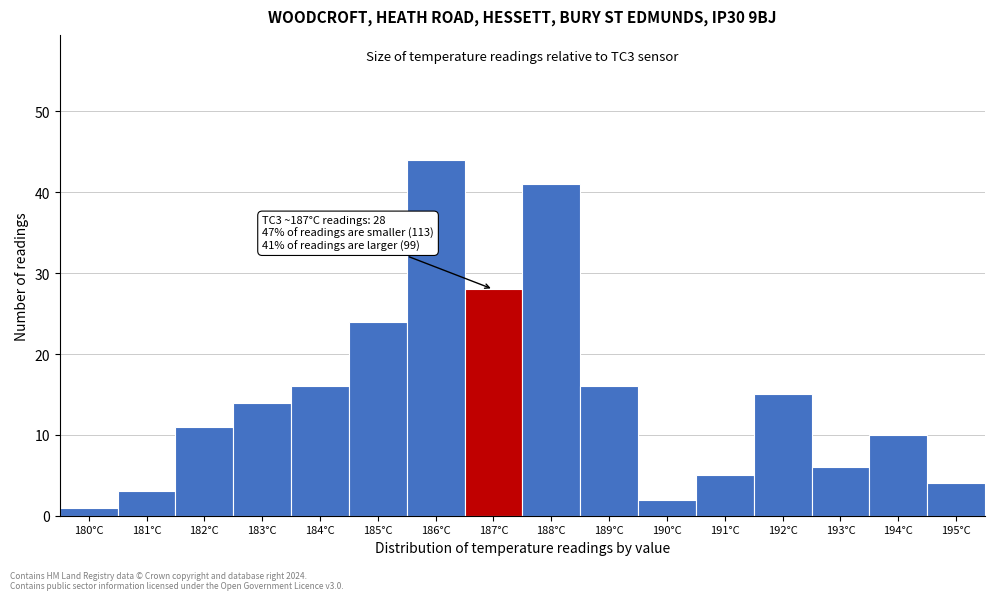

Reading left to right, what are all the values shown in this chart?

180°C=1	181°C=3	182°C=11	183°C=14	184°C=16	185°C=24	186°C=44	187°C=28	188°C=41	189°C=16	190°C=2	191°C=5	192°C=15	193°C=6	194°C=10	195°C=4